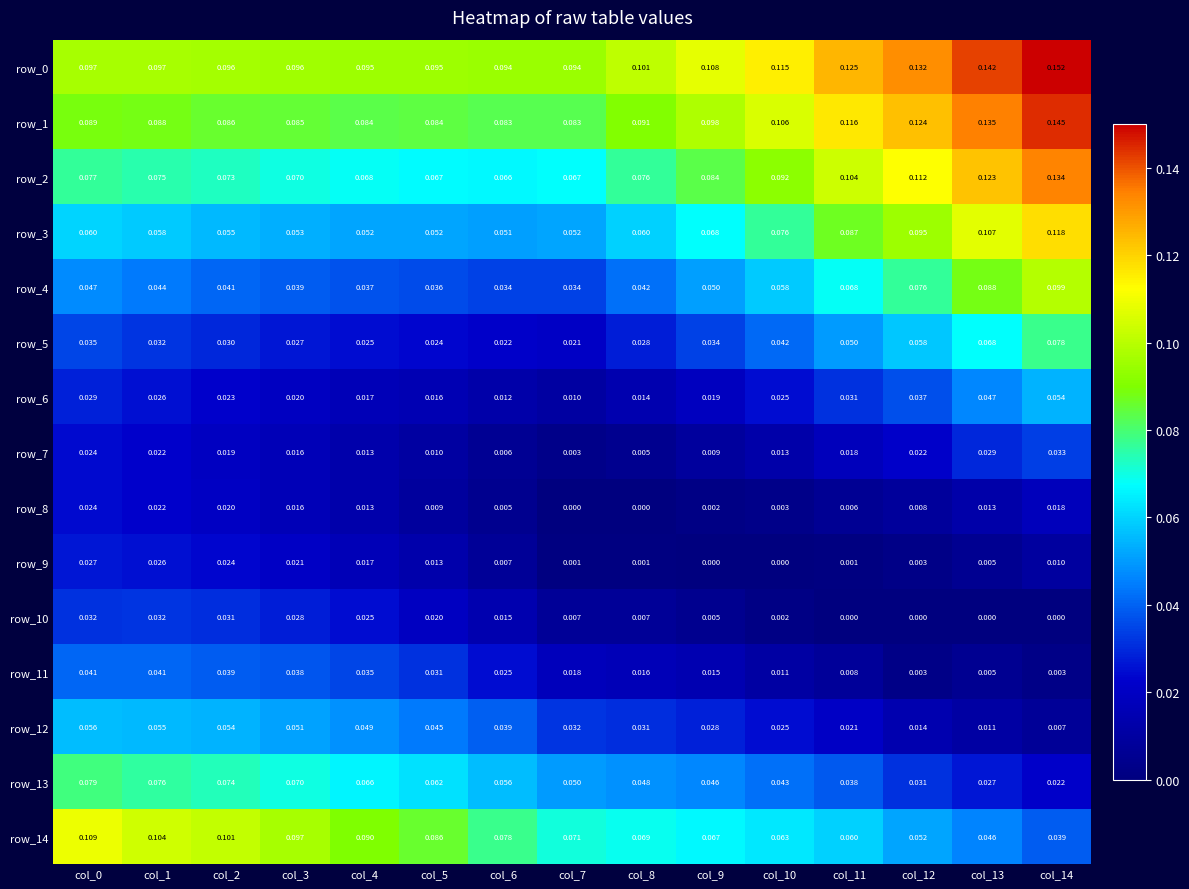

Is the value of row_2 at col_8 greater than the value of row_14 at col_14?

Yes